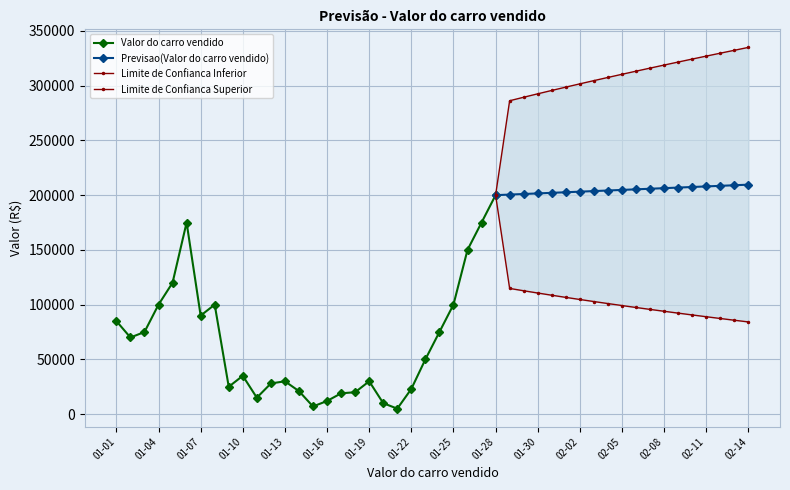

At how many categories does at least one series exceed 186856?

19